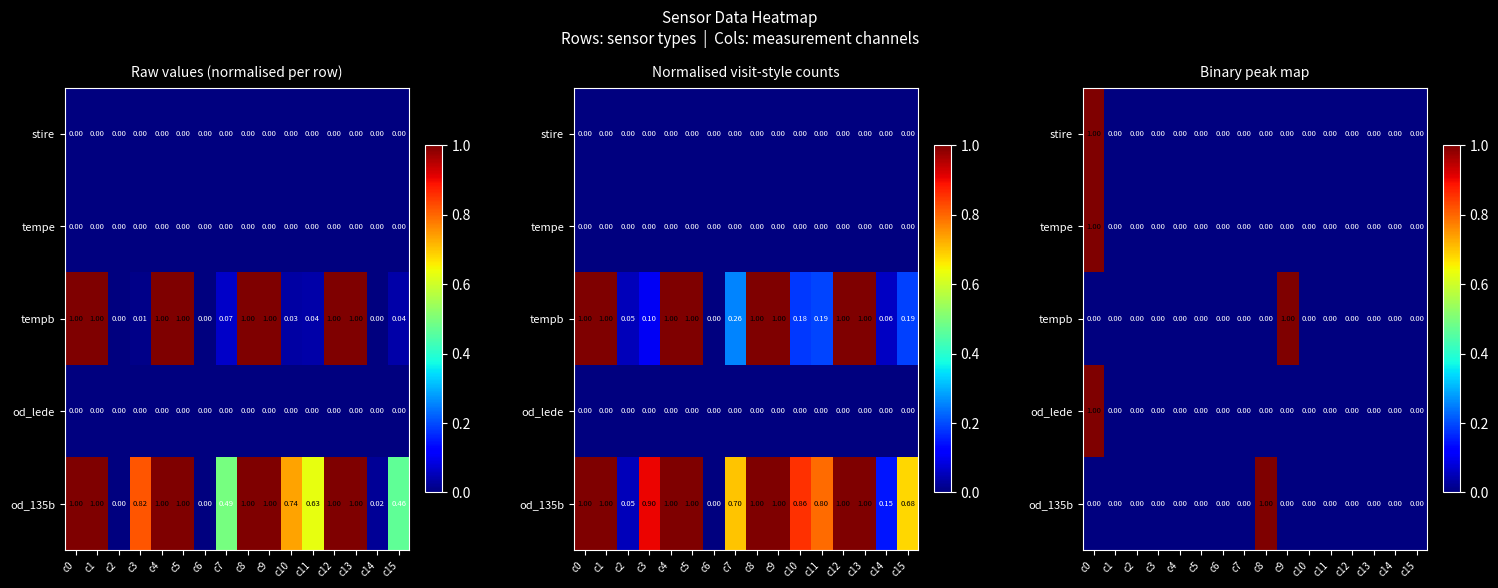

Count the number of categories in the chart.

16